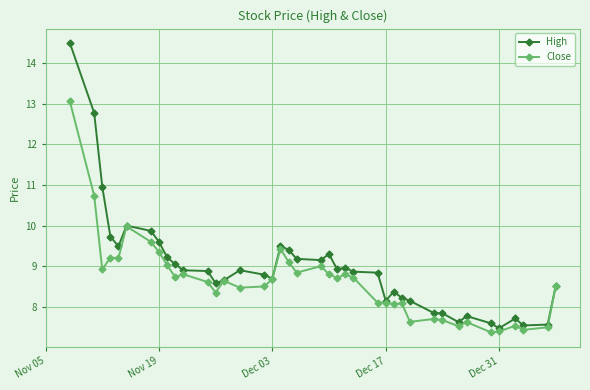

What is the maximum value for Close?

13.1